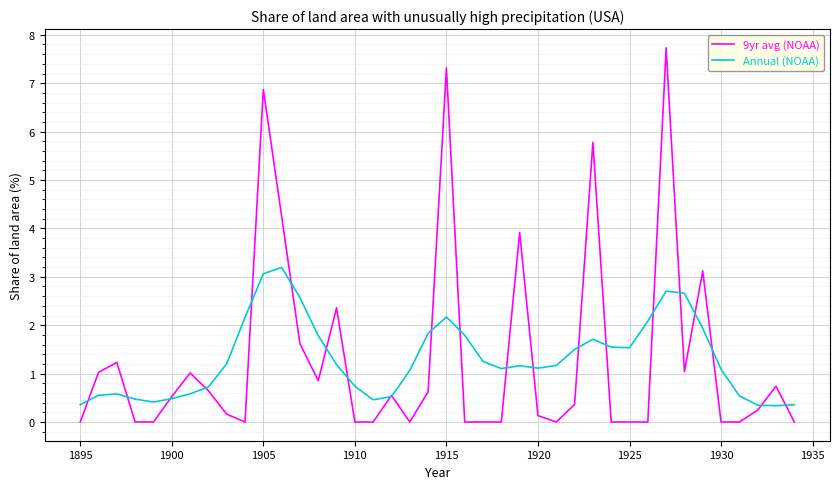

Which series has the largest range (max minus min)?

9yr avg (NOAA)